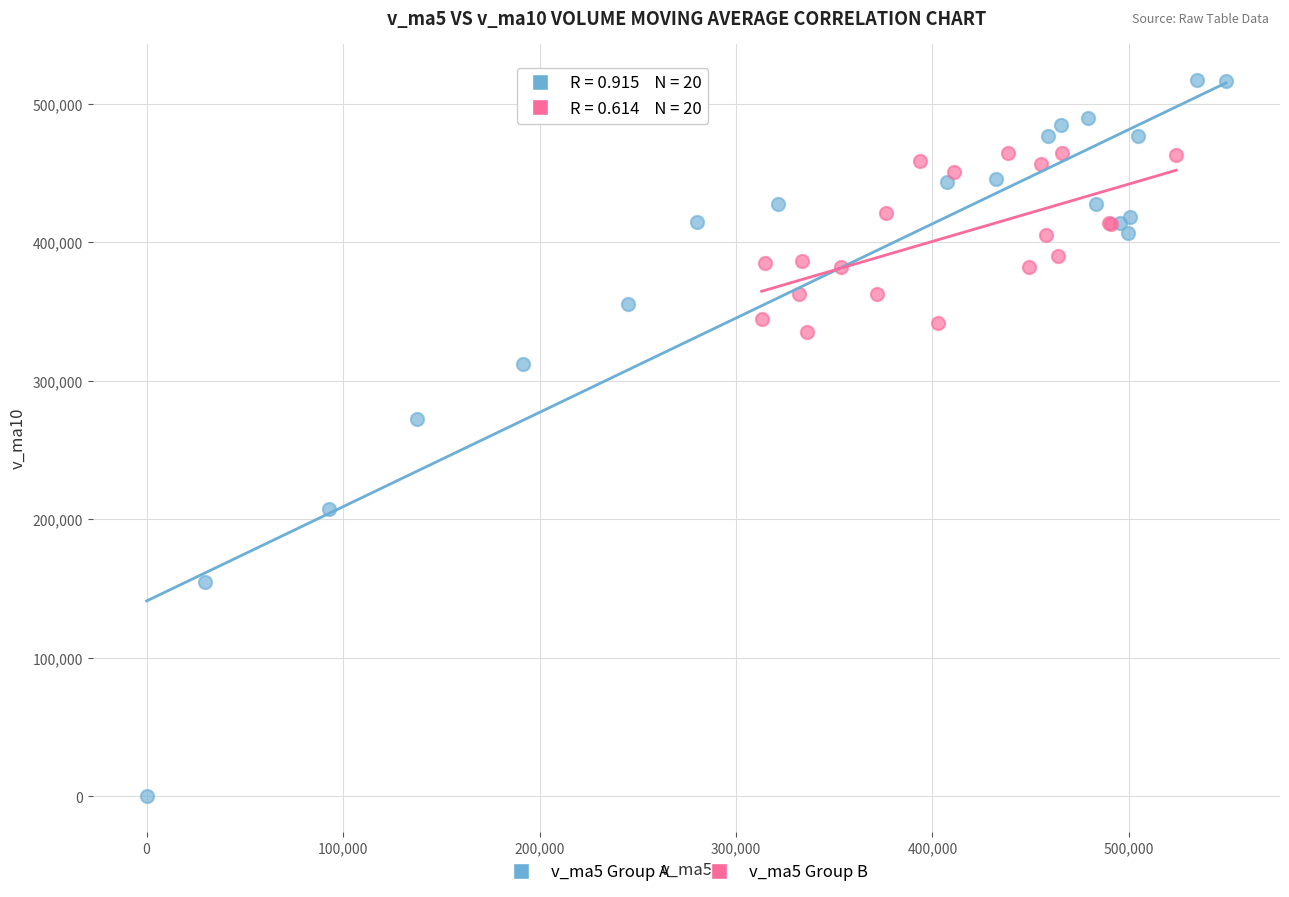

Which series reaches the maximum Y coordinate?

v_ma5 Group A